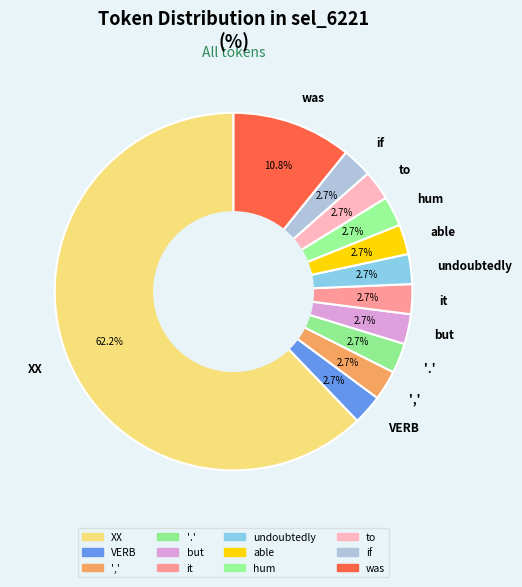

Which slice is the largest?

XX